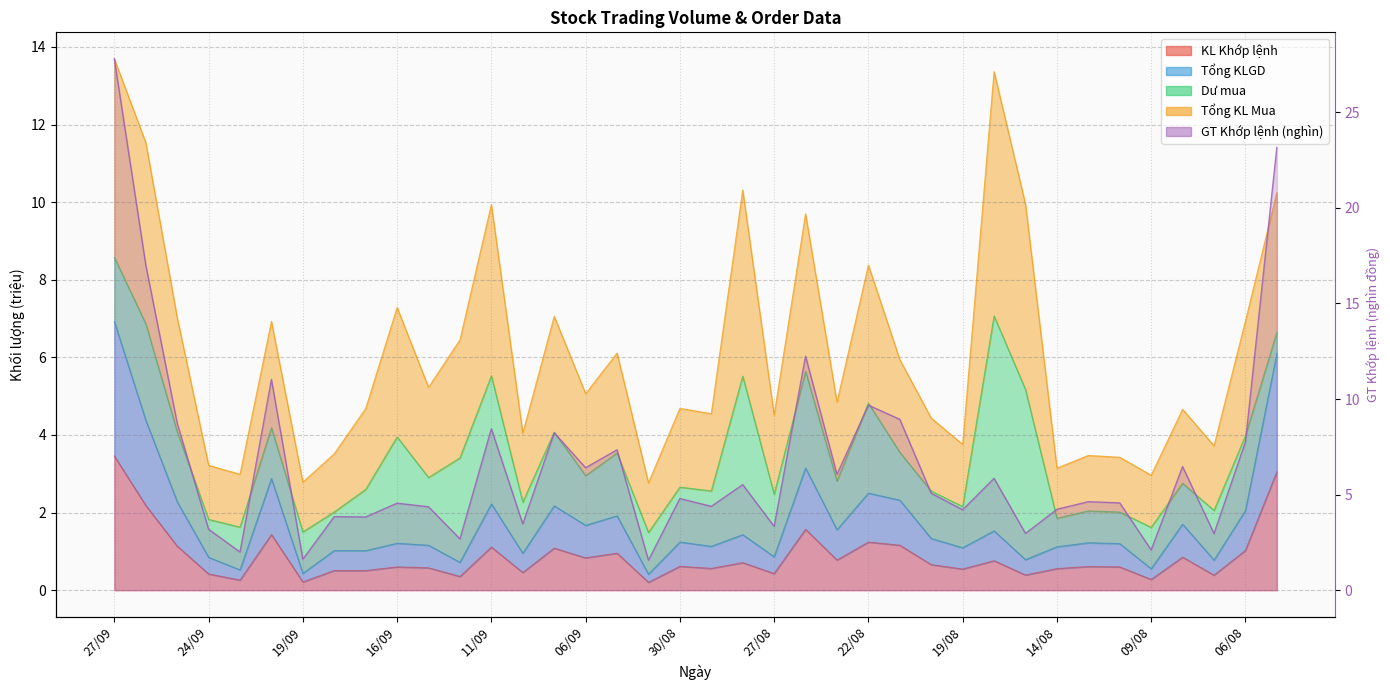

What is the label of the 28th point from the left?

19/08